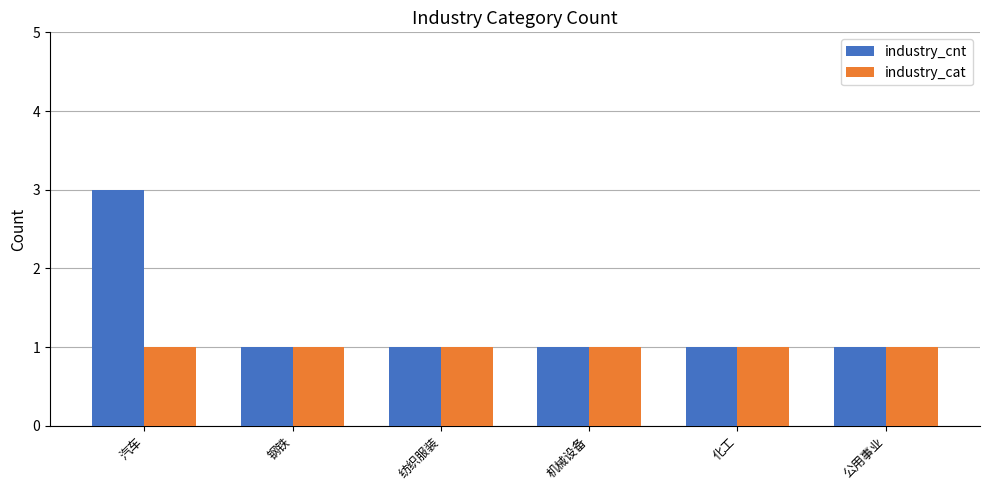

What is the average value of the industry_cat series?

1